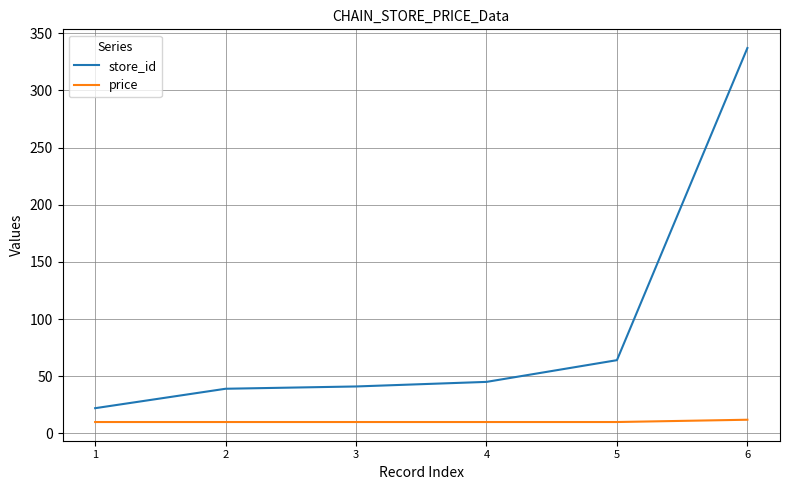

Rank the series by their average value, from highest to lowest.

store_id, price